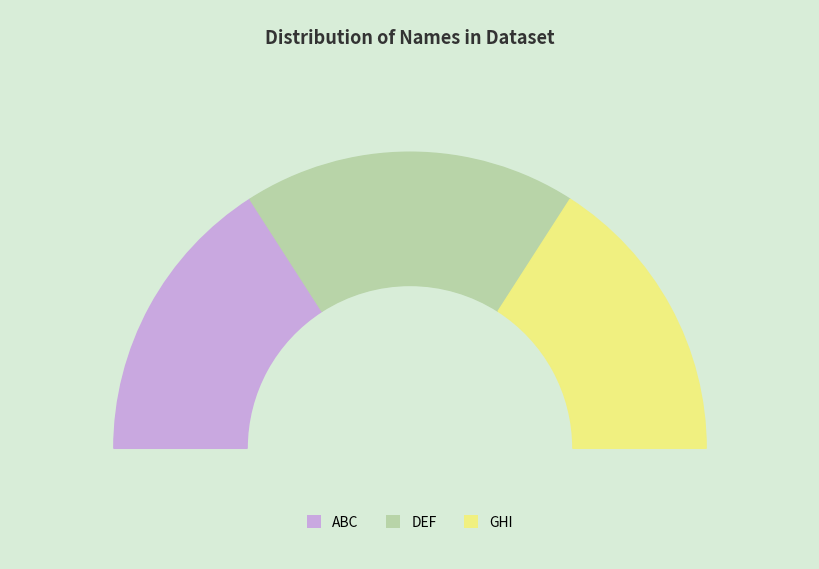

How many segments does this pie chart have?

3